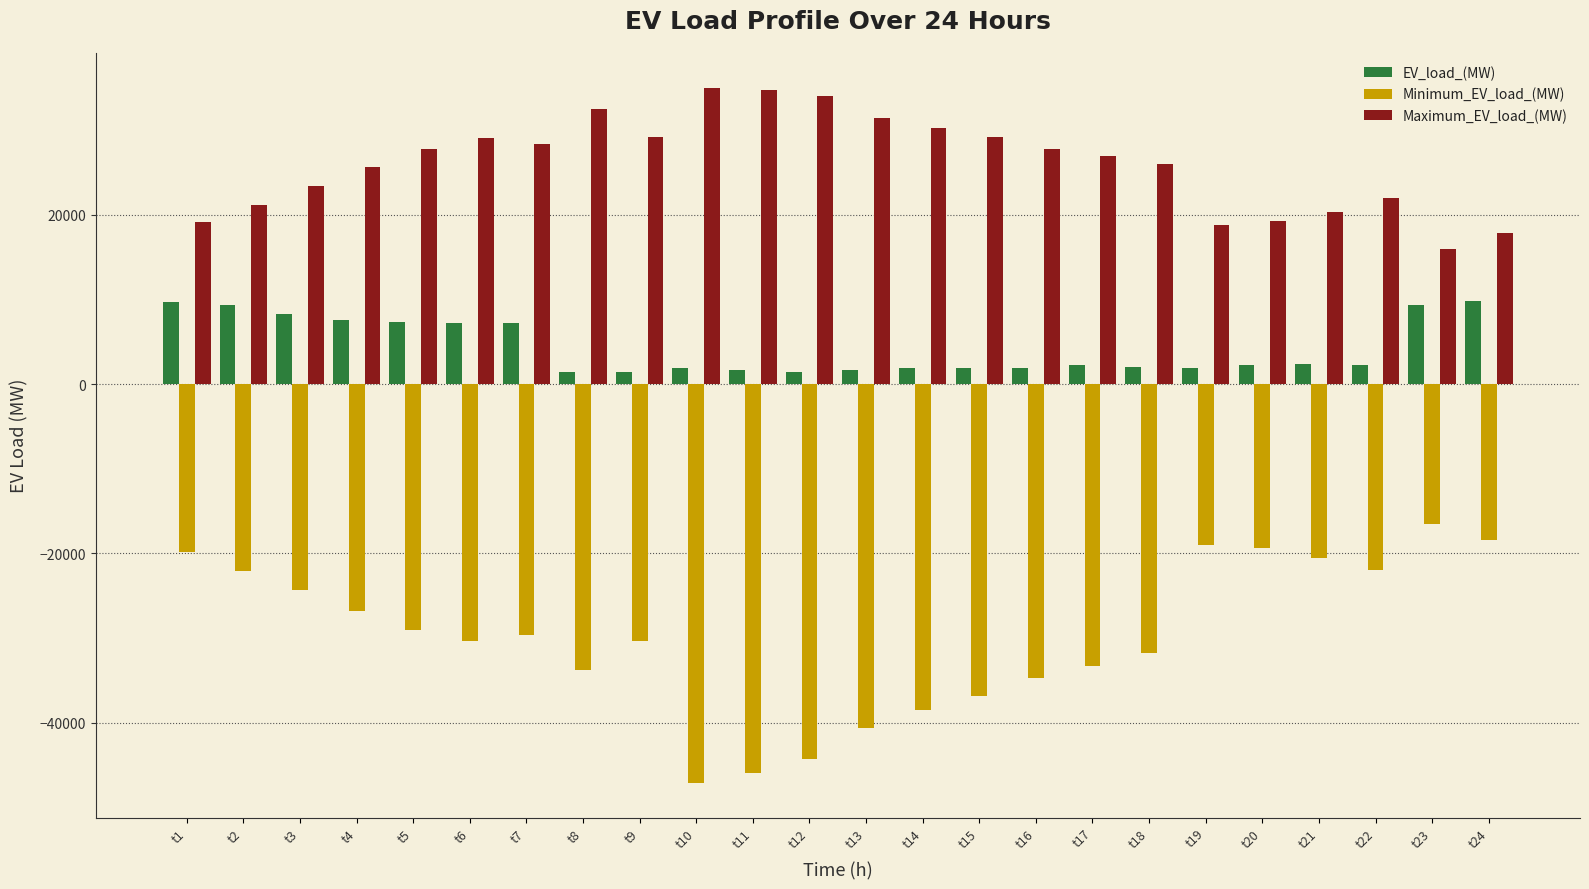

What is the value of the Minimum_EV_load_(MW) bar at the 16th from the left?

-34705.6